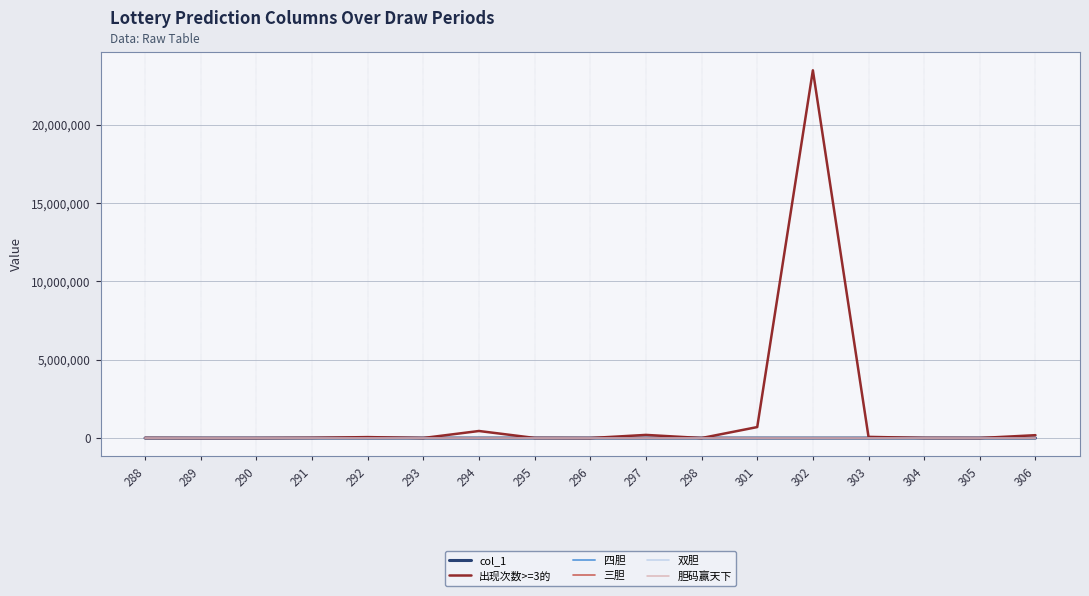

What is the difference between the maximum and minimum values in the 胆码赢天下 series?

88